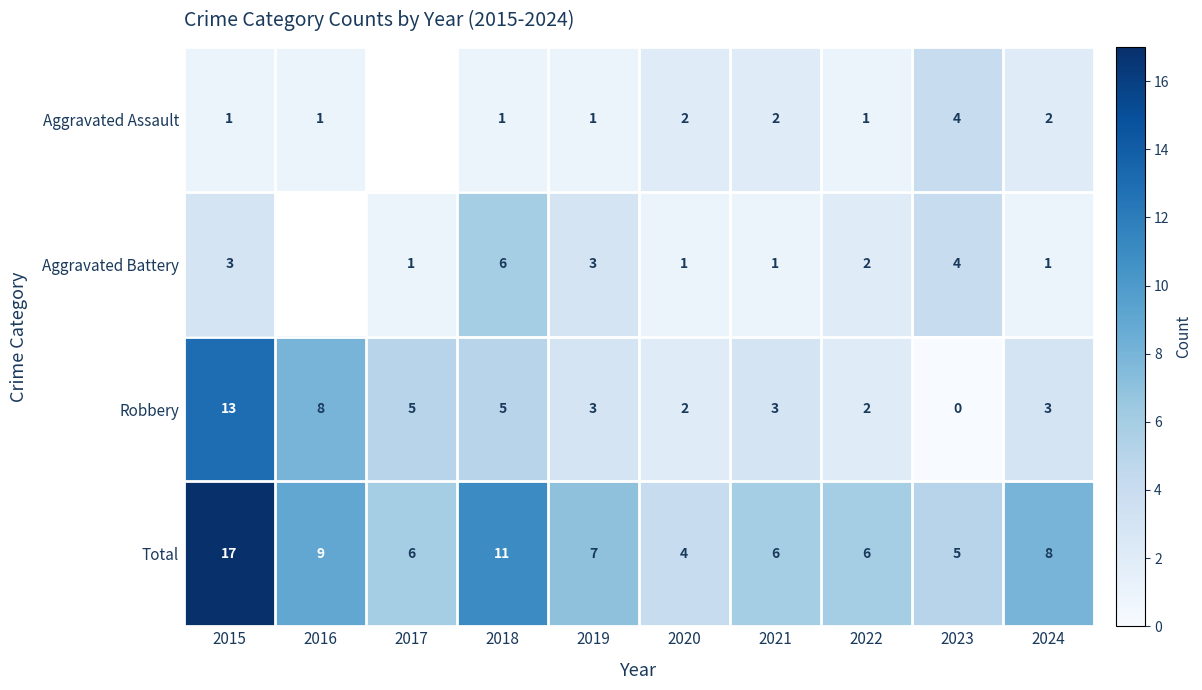

How many values in the Total series are below 7?

5